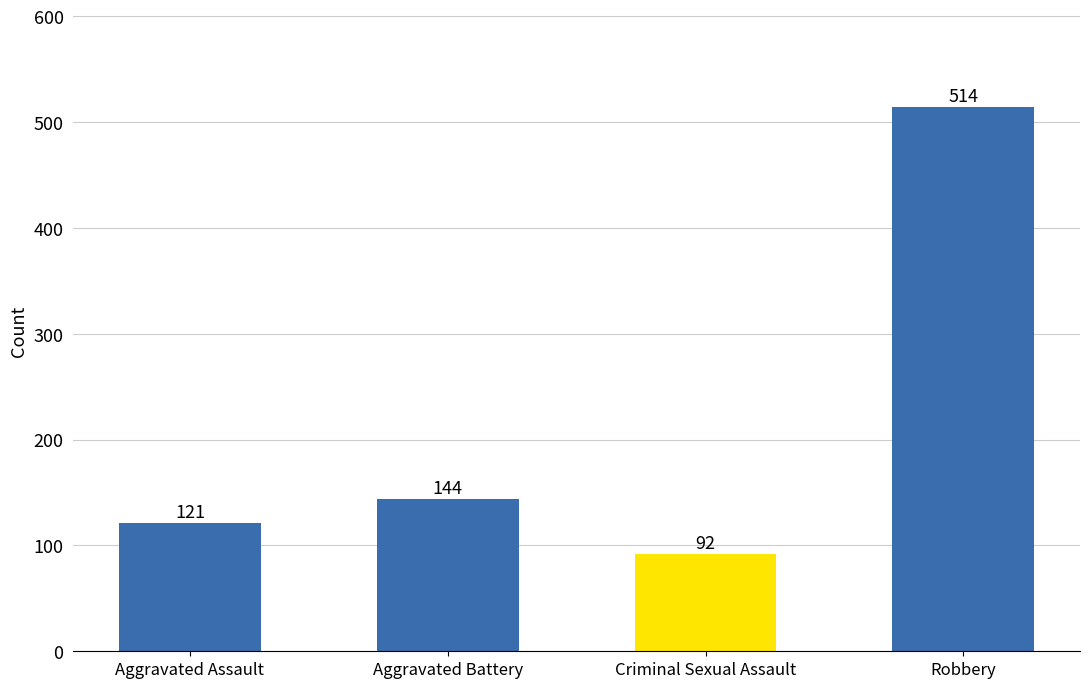

What is the average value?

218